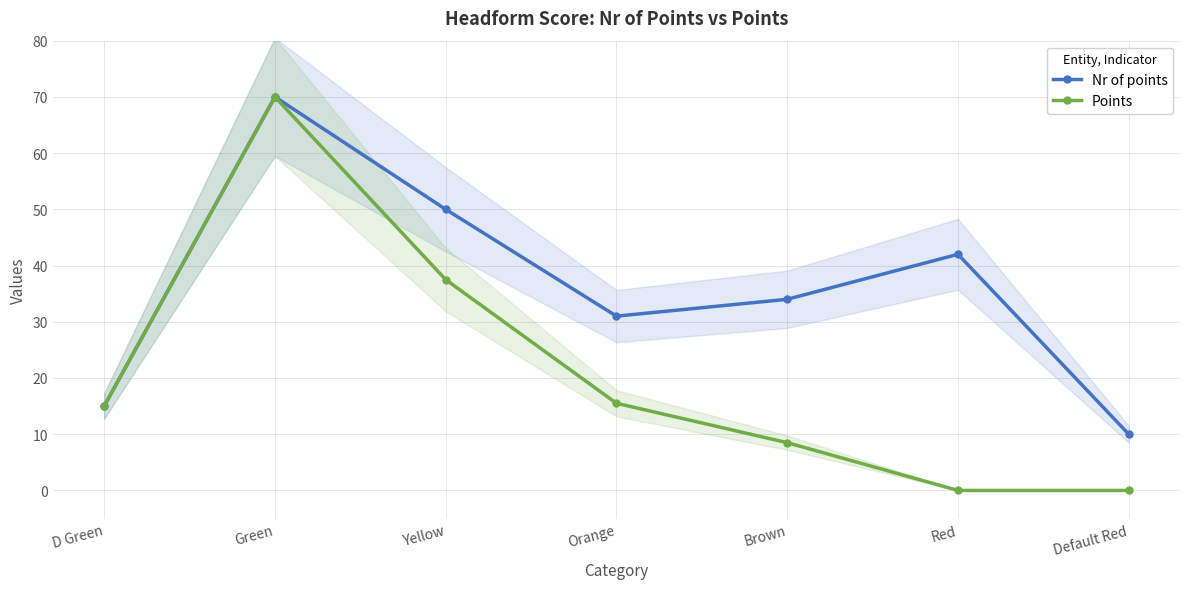

At which label does Points first exceed 15?

Green